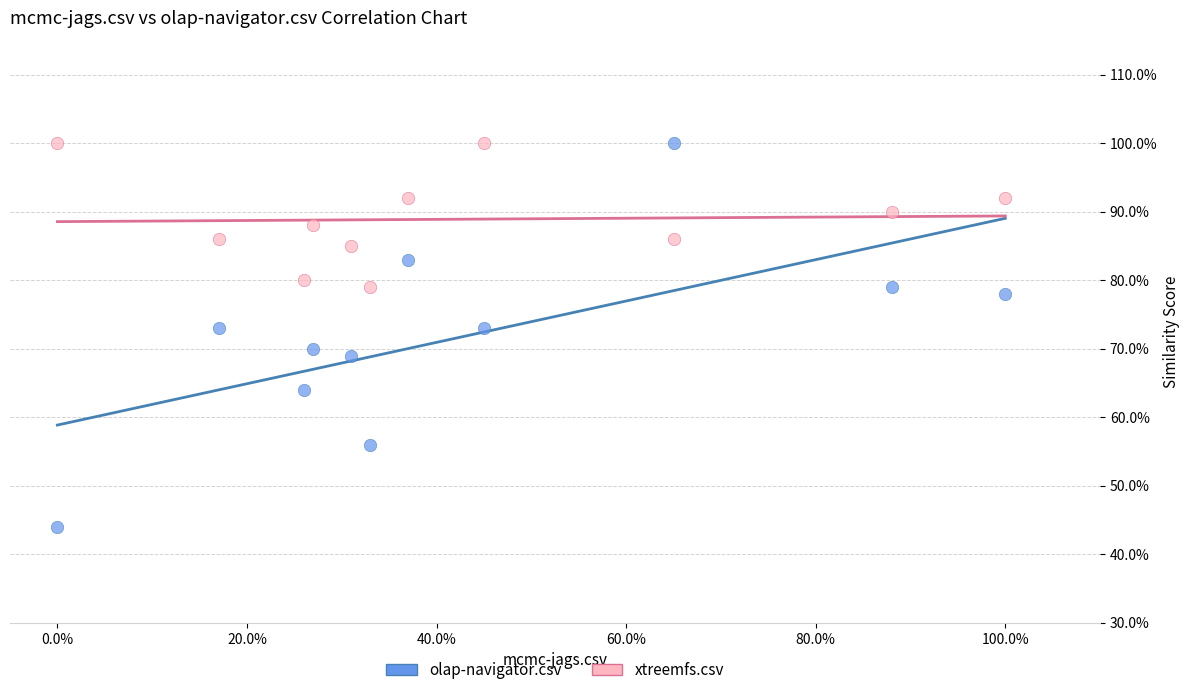

What are all the series names shown in the legend?

olap-navigator.csv, xtreemfs.csv